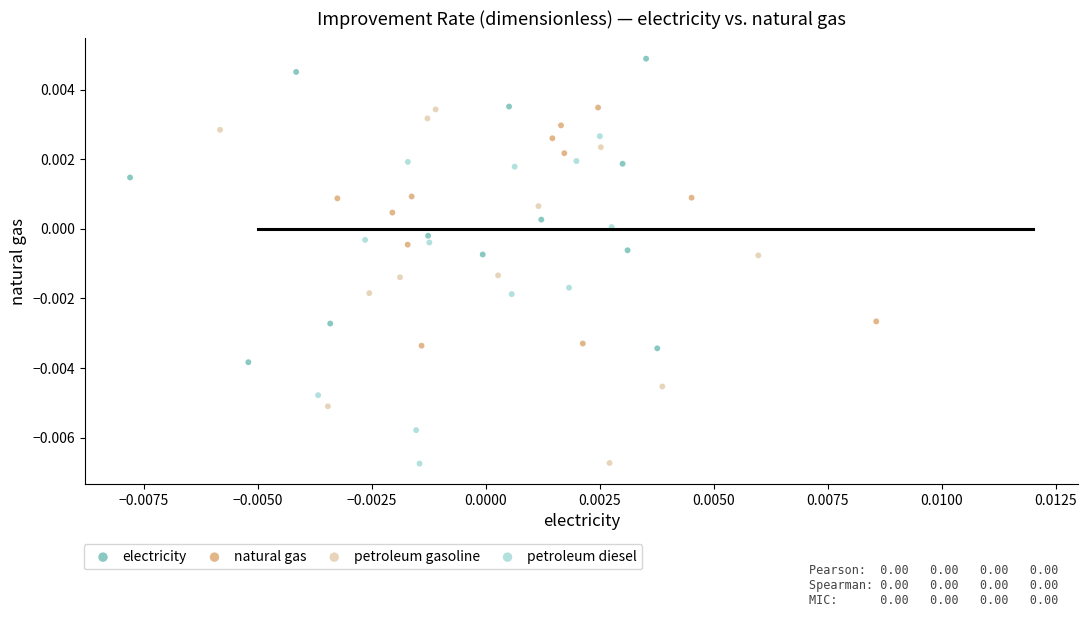

Which series contains the highest Y value?

electricity